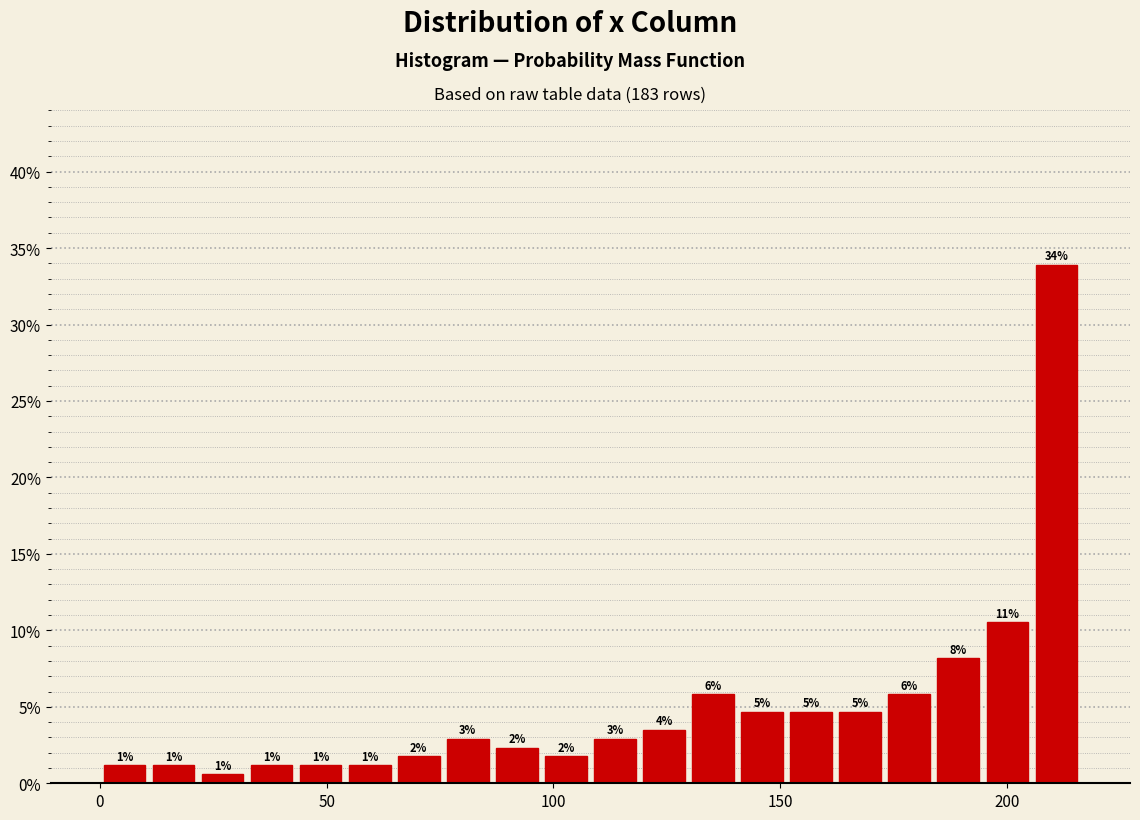

Around what value on the x-axis is the tallest bar? Give the approximate position of its centre, as read against the axis.

210